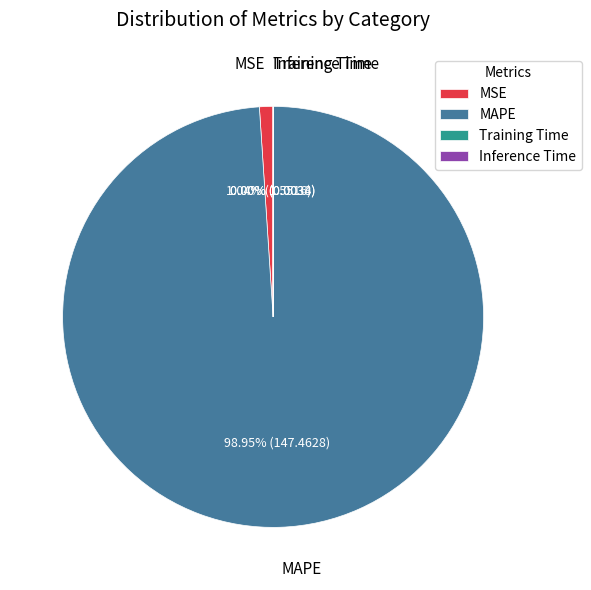

Does MSE account for over 50% of the chart?

No